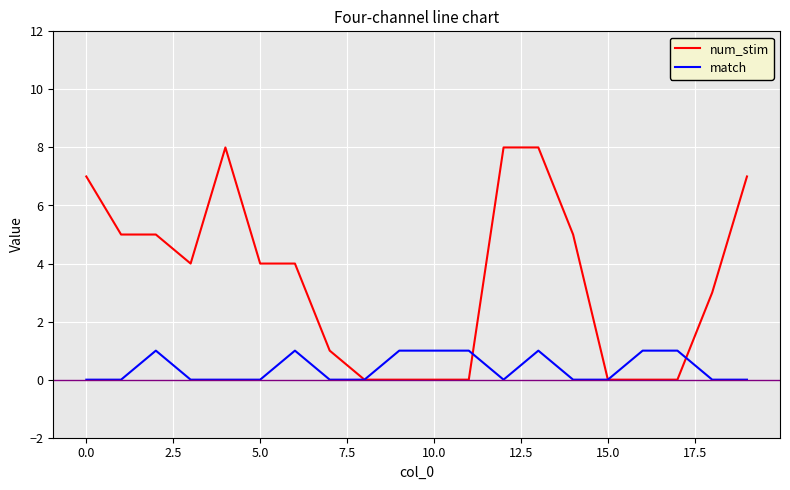

Does the chart display data point markers on the line(s)?

No